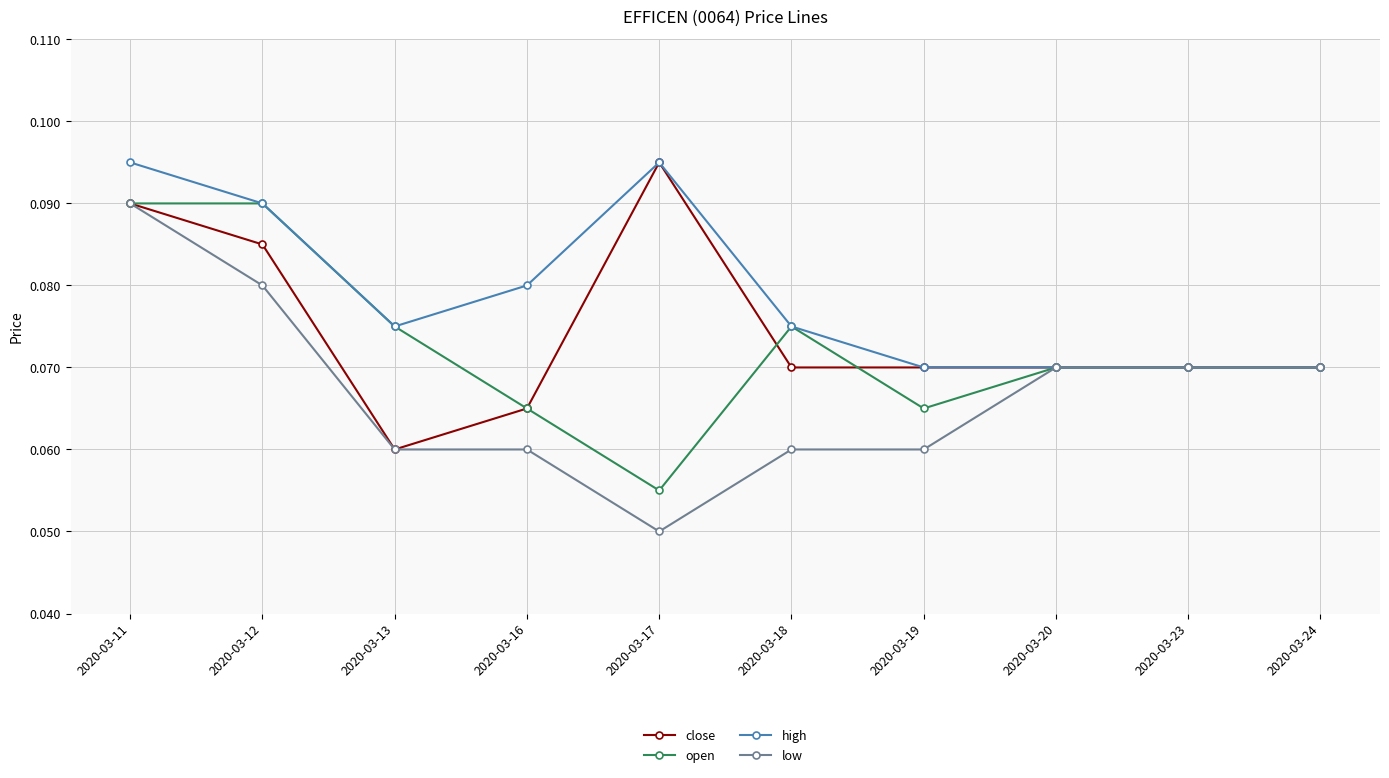

At which category is the sum across all series the highest?

2020-03-11